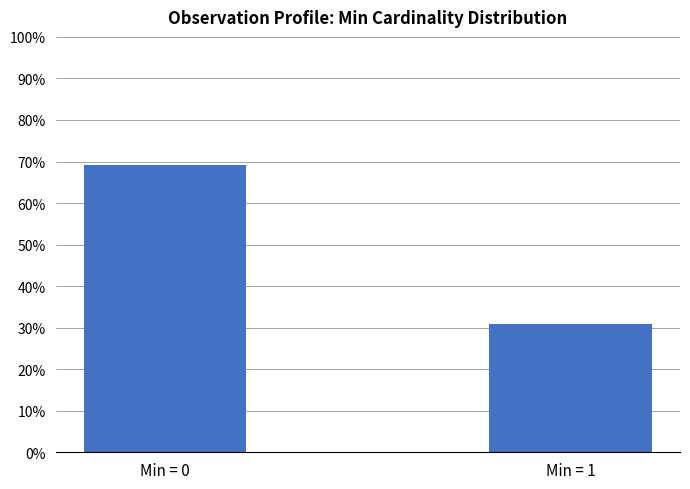

What is the maximum value shown in the chart?

0.7